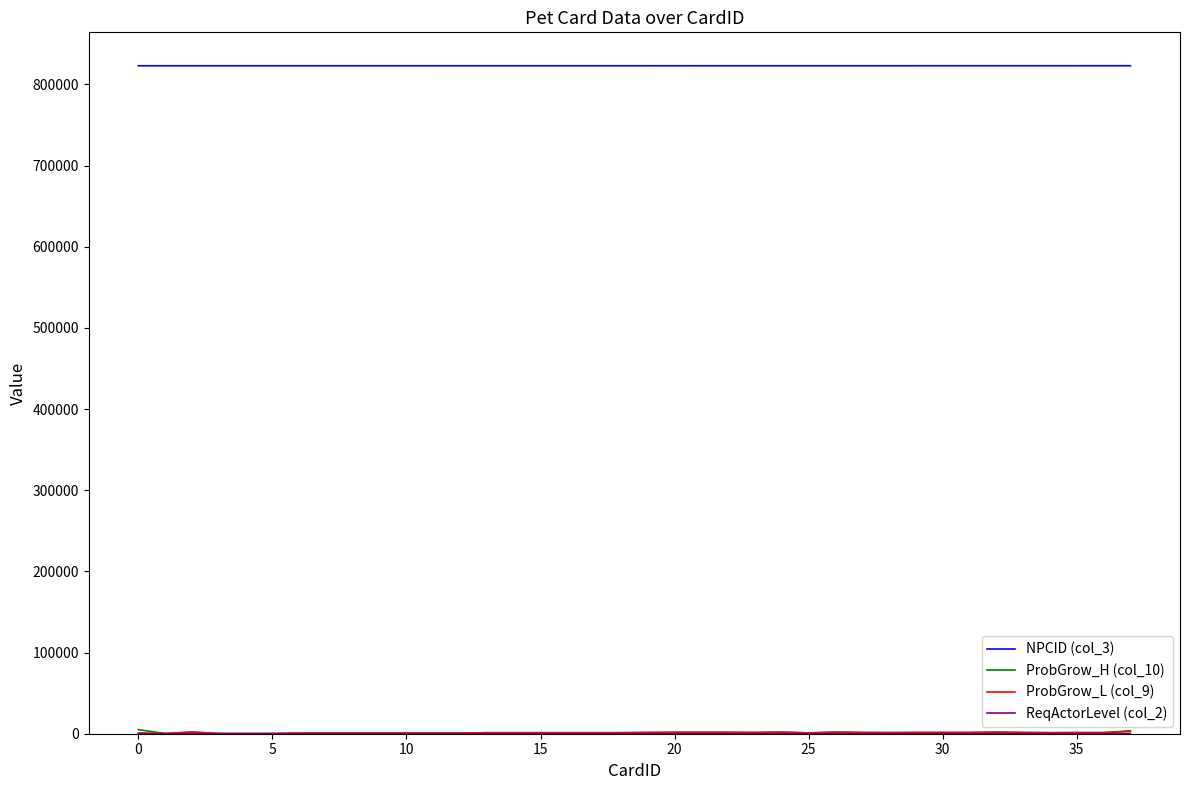

What is the smallest value displayed?

1